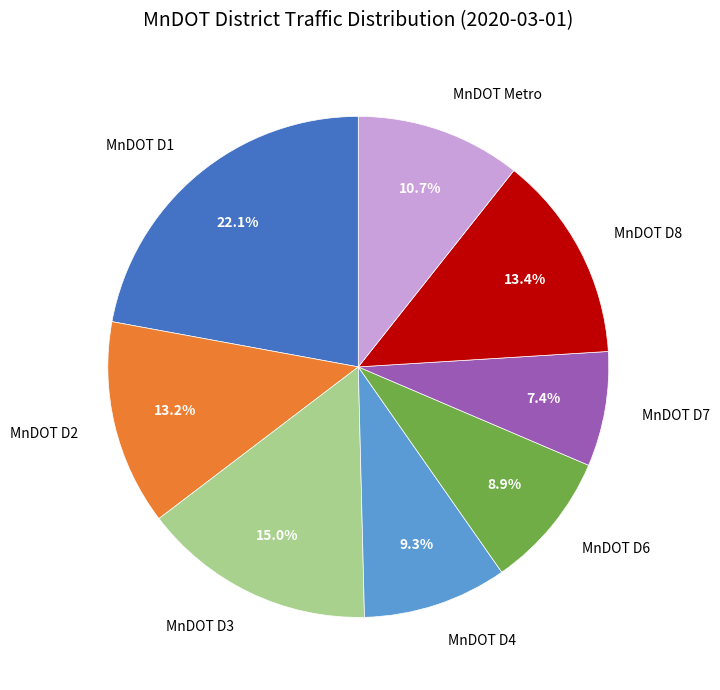

What percentage is NOT represented by MnDOT Metro?

89.3%